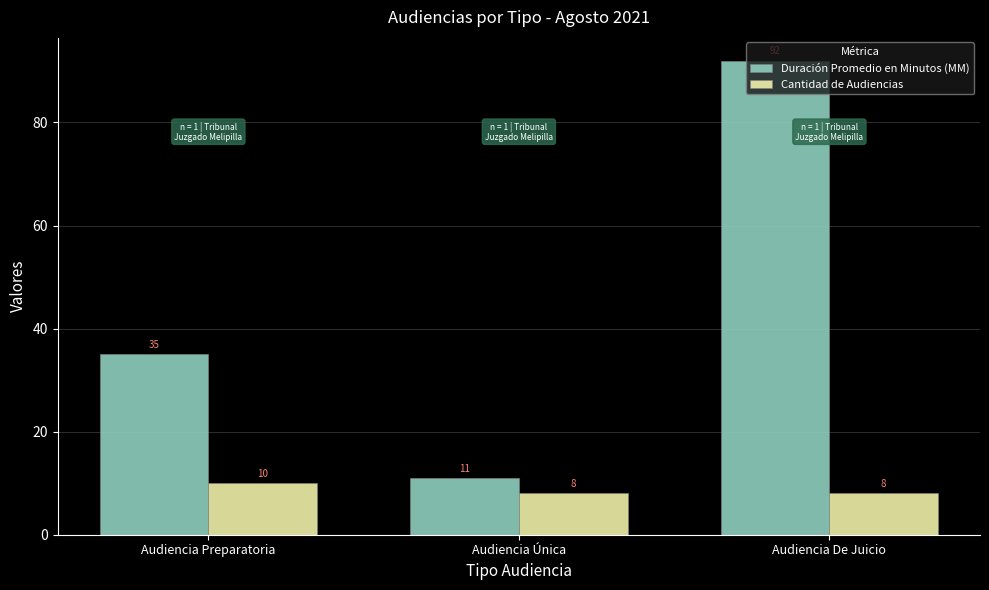

Which series has the largest range (max minus min)?

Duración Promedio en Minutos (MM)